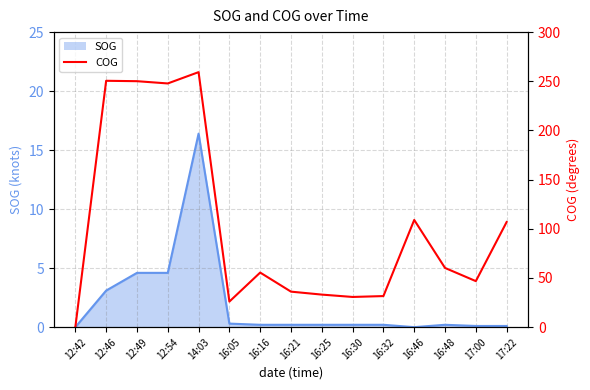

Approximately how many times larger is the value at 16:05 compared to 12:54?

0.1